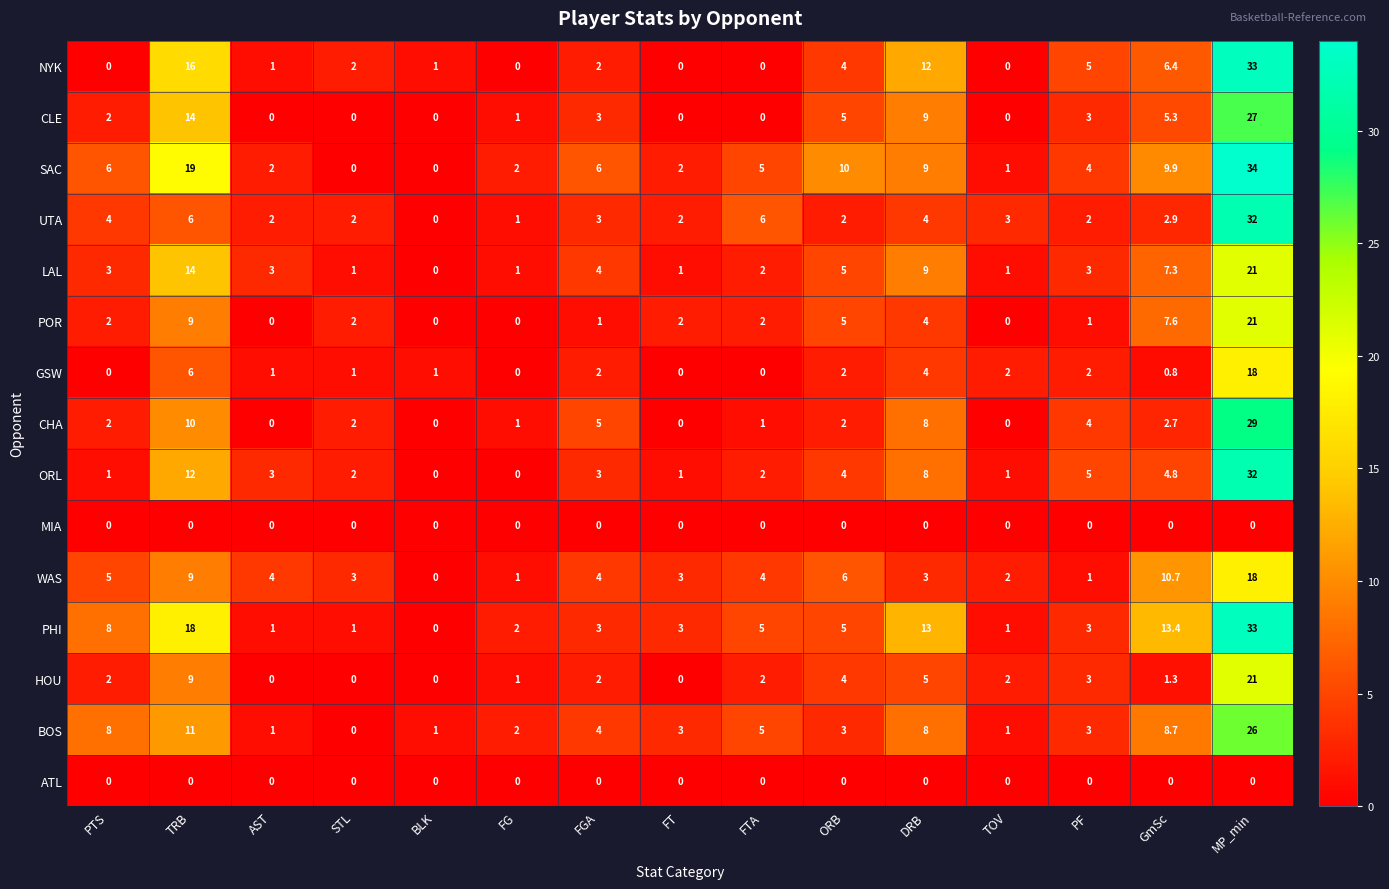

What is the total value across all series at TOV?

14.0